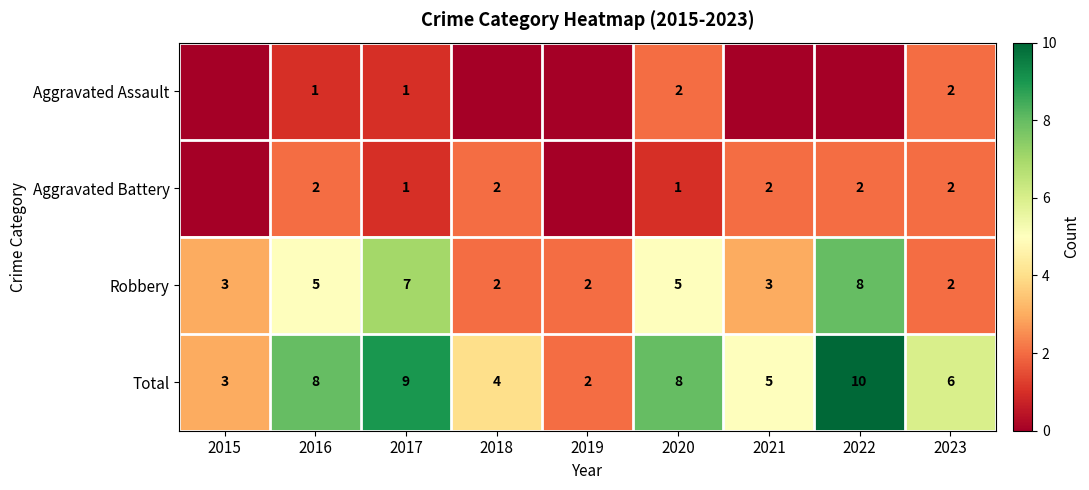

What is the sum of the Robbery values at 2021 and 2020?

8